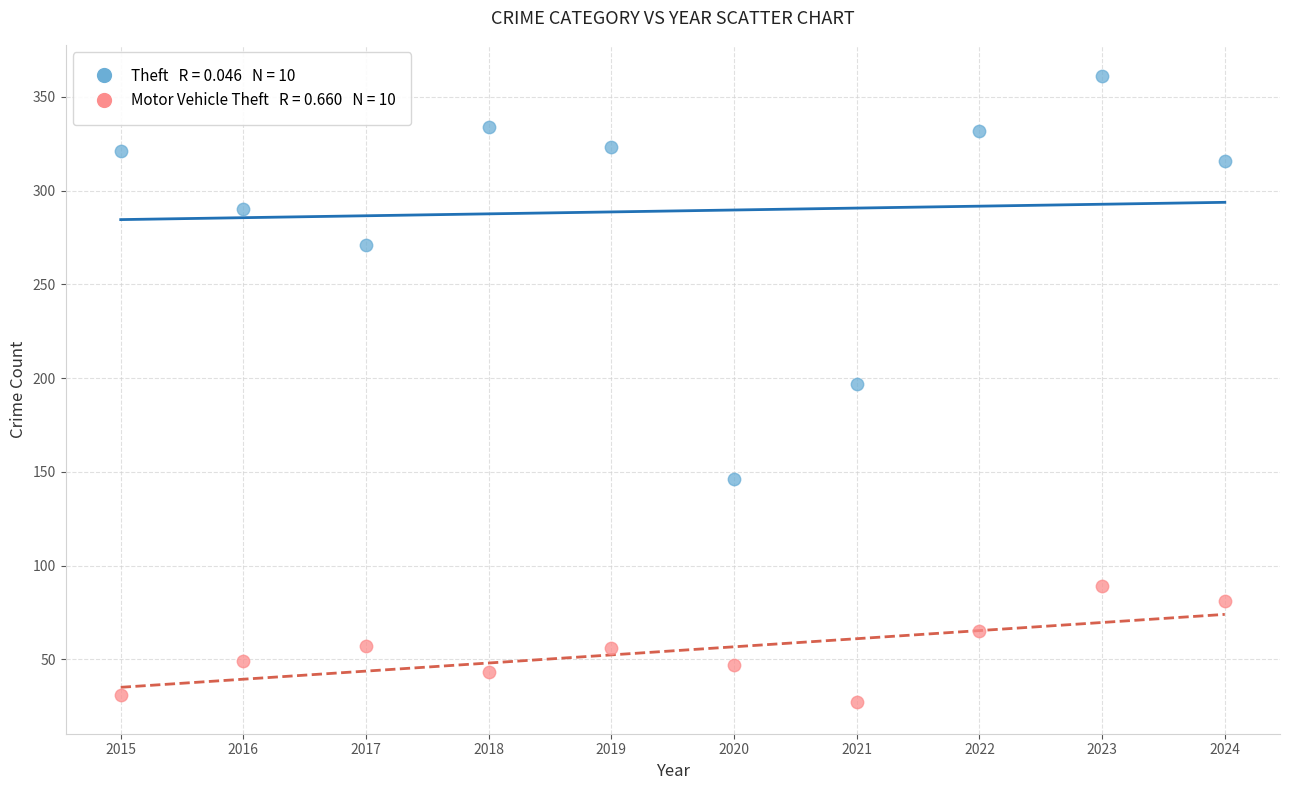

Across all data points, what is the range of X values (max minus min)?

9